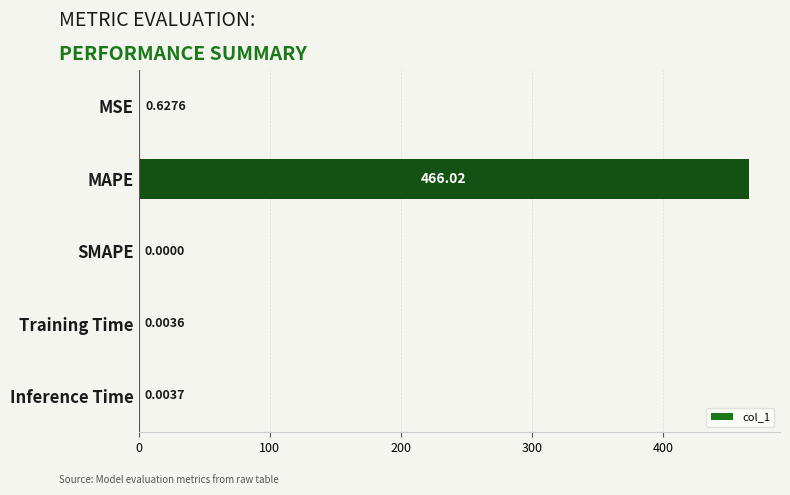

What is the change in value from MSE to Training Time?

-0.6